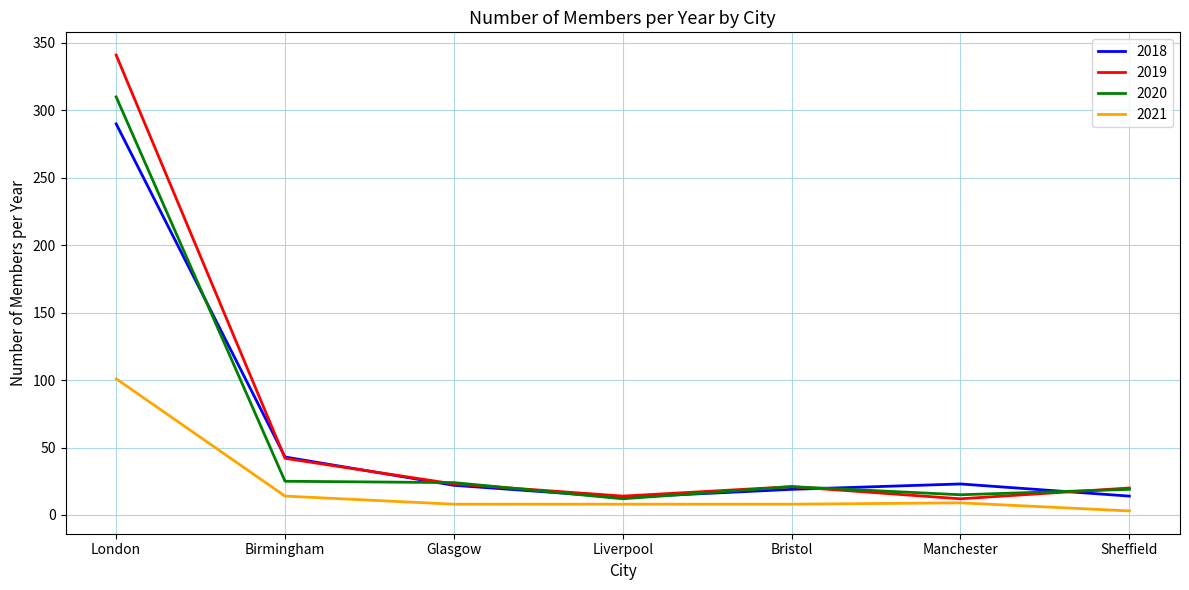

Where is 2021 nearest to the value 52?

Birmingham